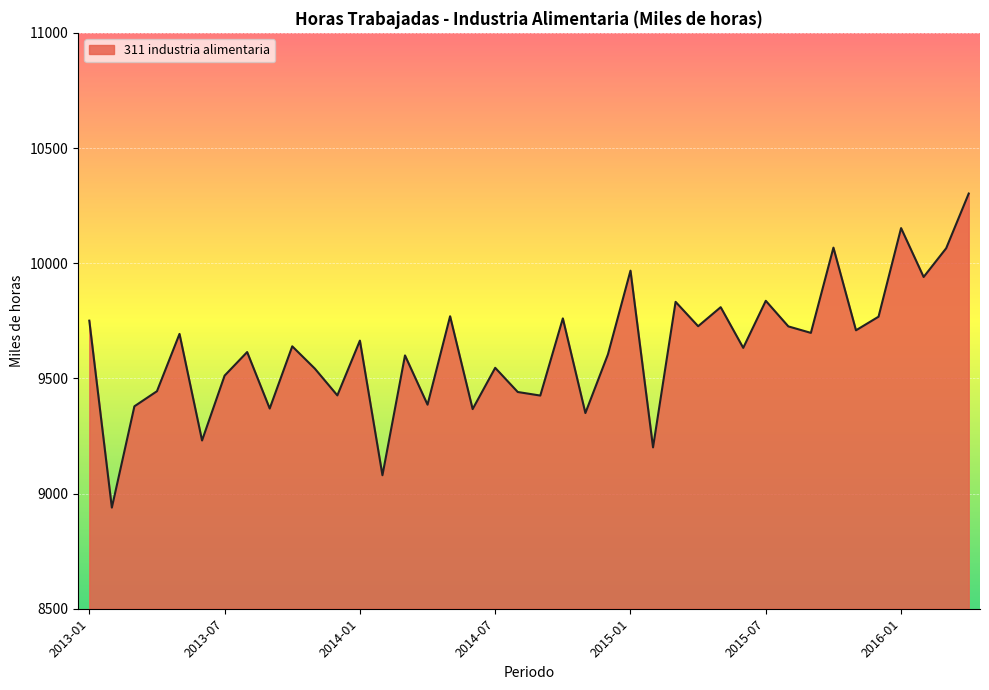

What is the difference between the maximum and minimum values?

1363.5